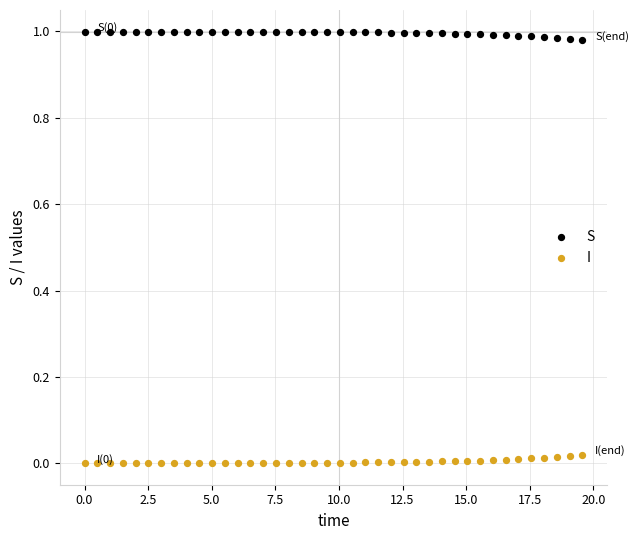

Across all data points, what is the range of X values (max minus min)?

19.6